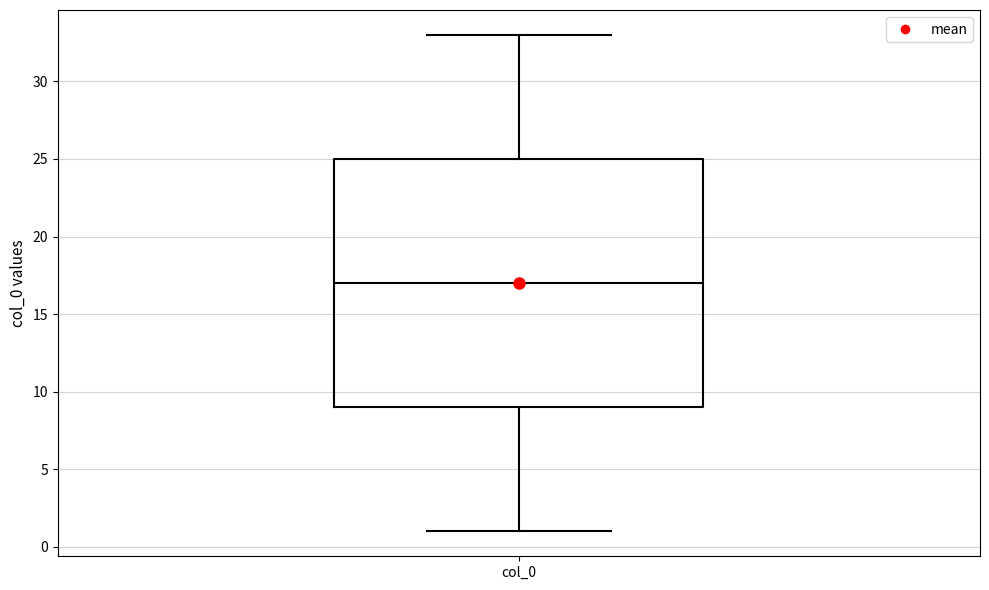

Where is the upper edge of the box for col_0 on the y-axis? The values are not printed on the chart, so give them approximately, as read against the axis.

25